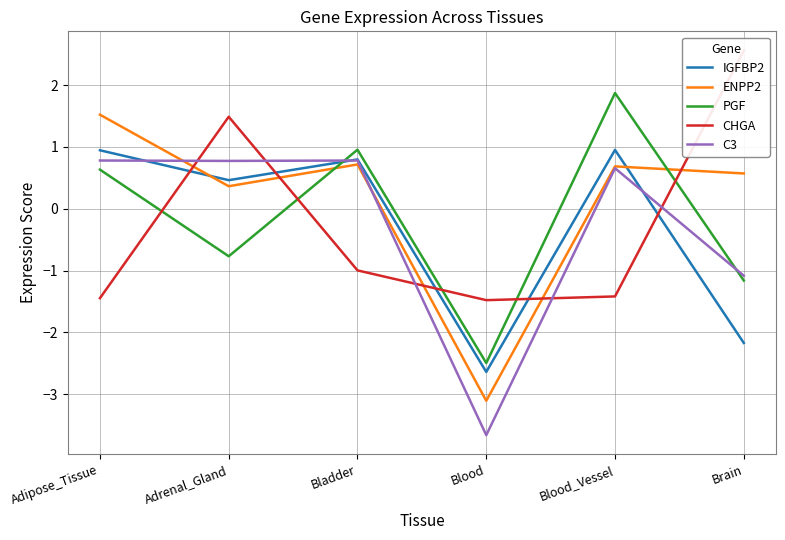

At which label is IGFBP2 closest to 0?

Adrenal_Gland